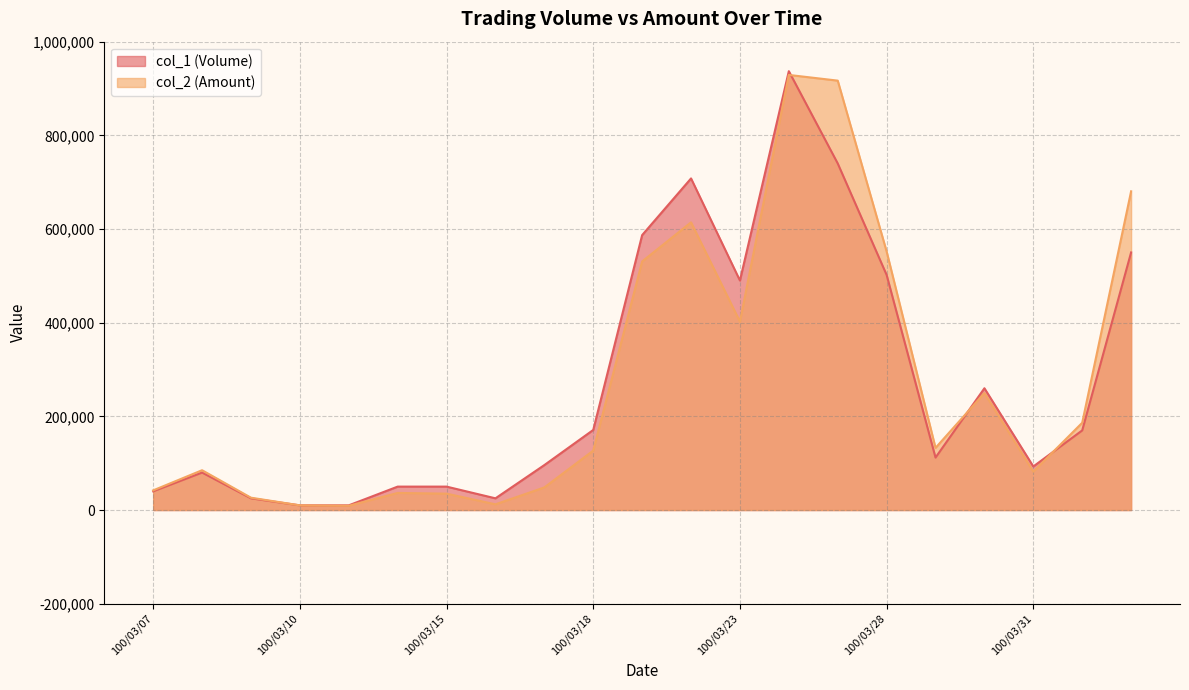

Rank the series by their maximum value, from lowest to highest.

col_2 (Amount), col_1 (Volume)